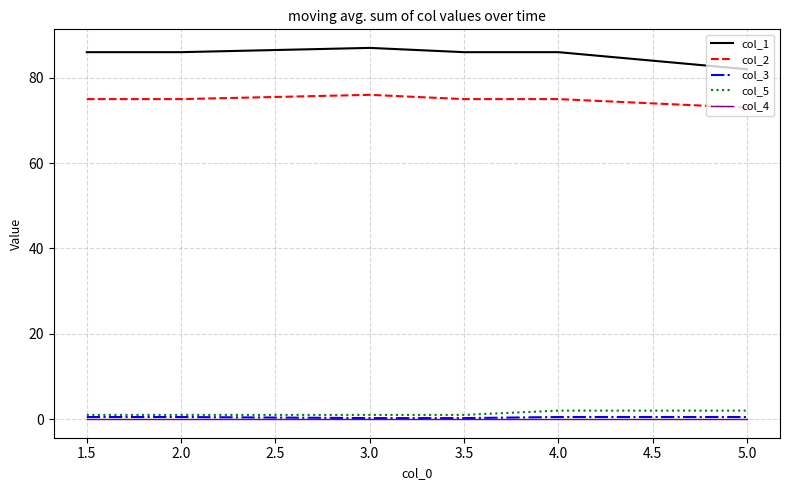

True or false: col_5 has a value of 1.0 at 3.5.

True